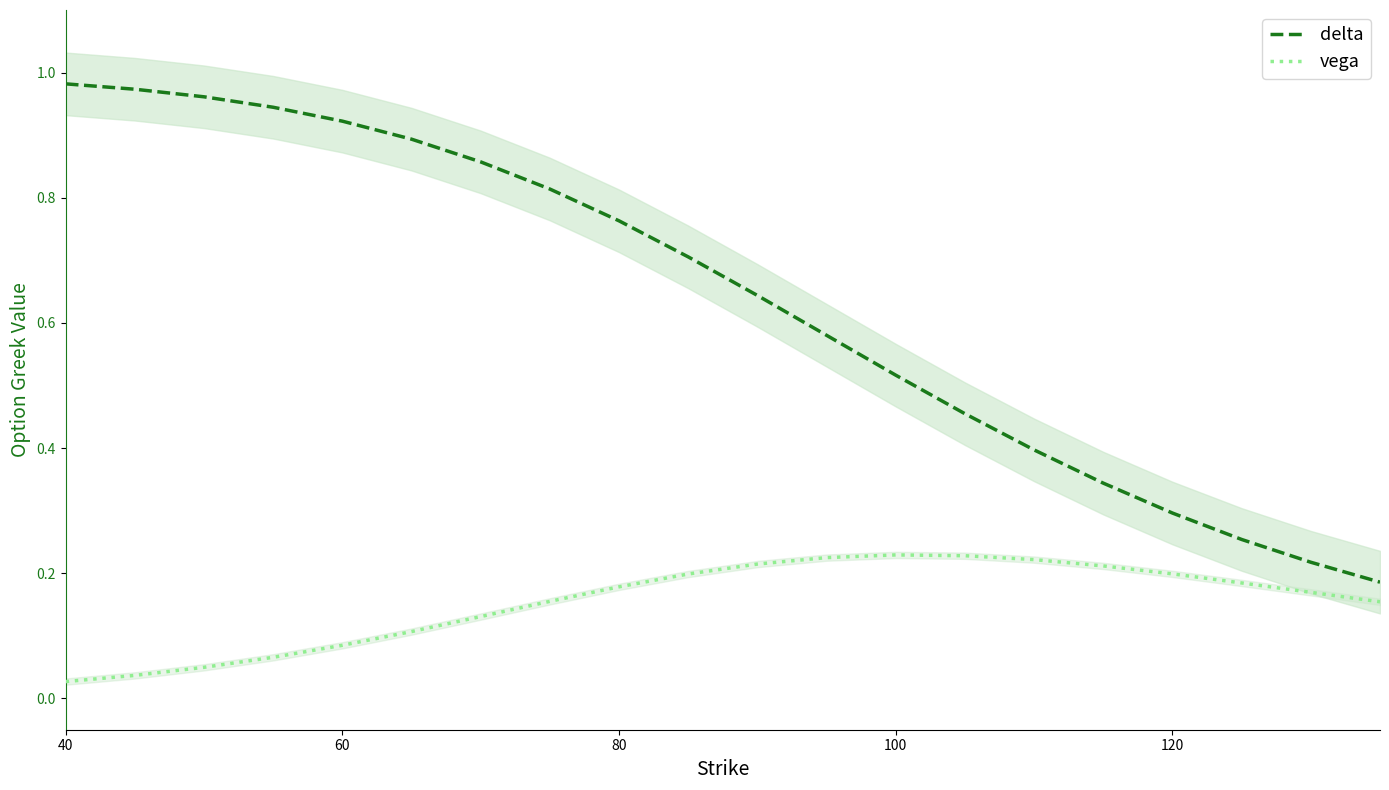

True or false: delta and vega cross at least once.

False